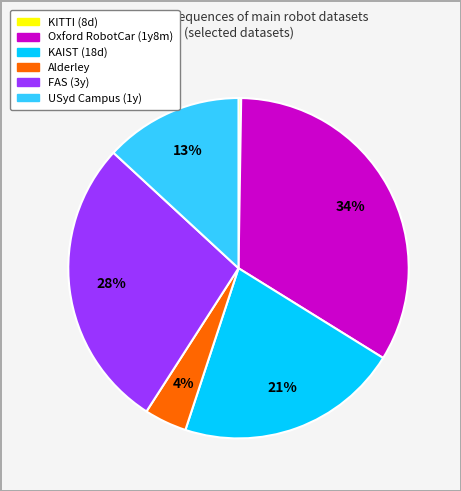

To the nearest percent, what is the average slice percentage?

17%